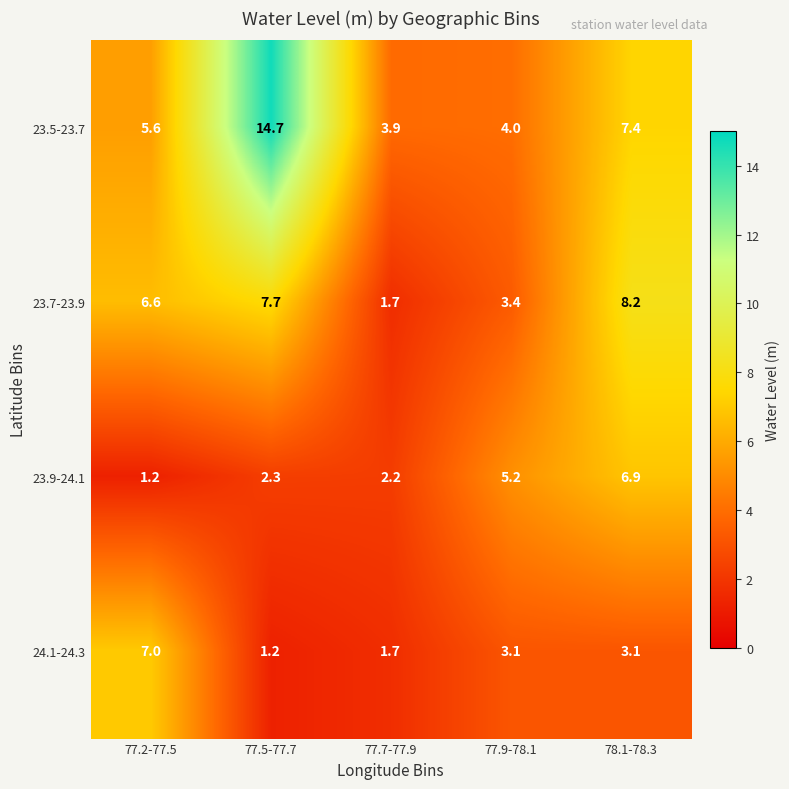

What is the greatest value displayed?

14.7